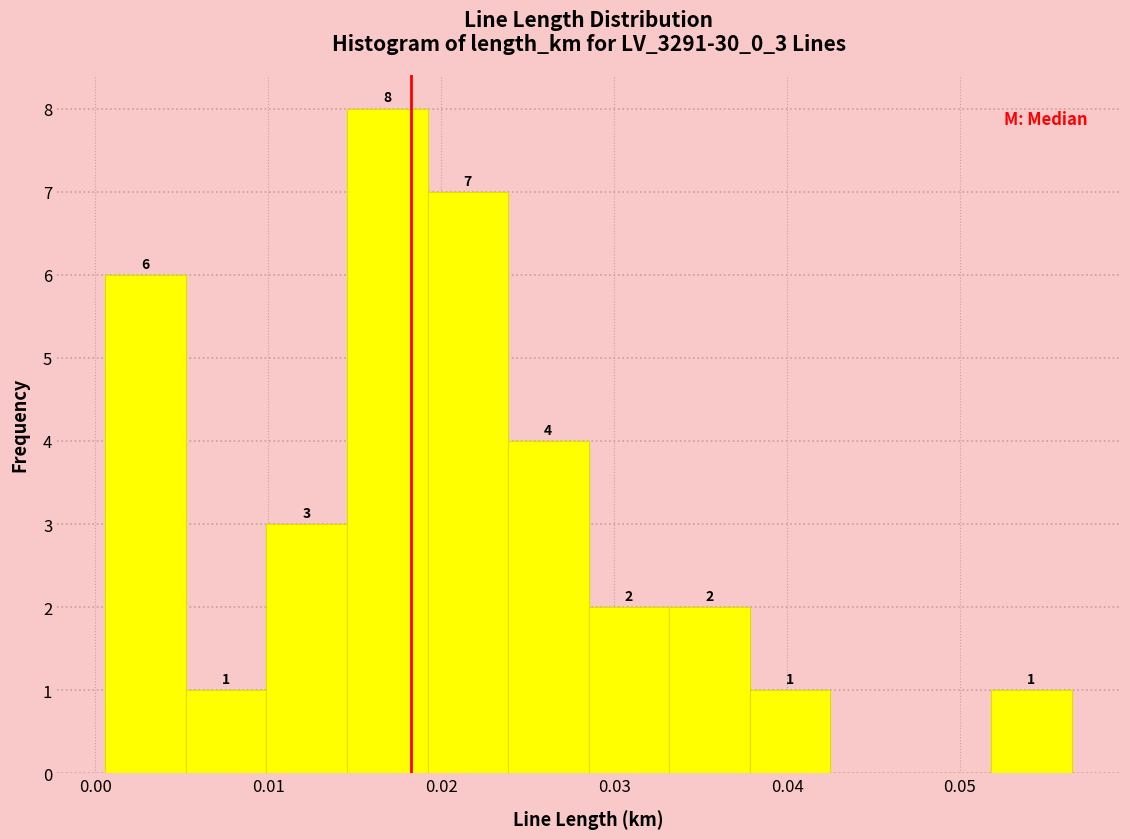

Over which range of the x-axis is the bar tallest?

0.015 to 0.019